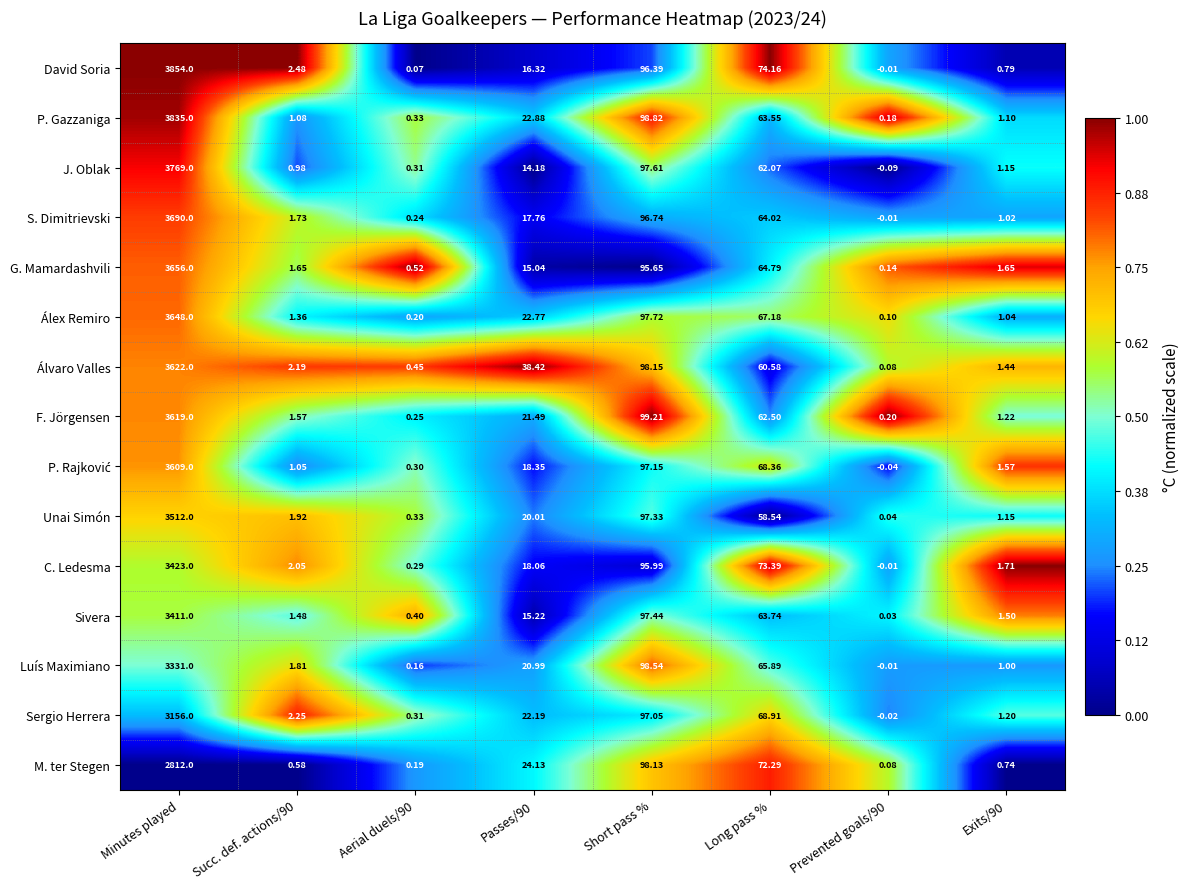

Which series changed the most between Short pass % and Prevented goals/90?

F. Jörgensen